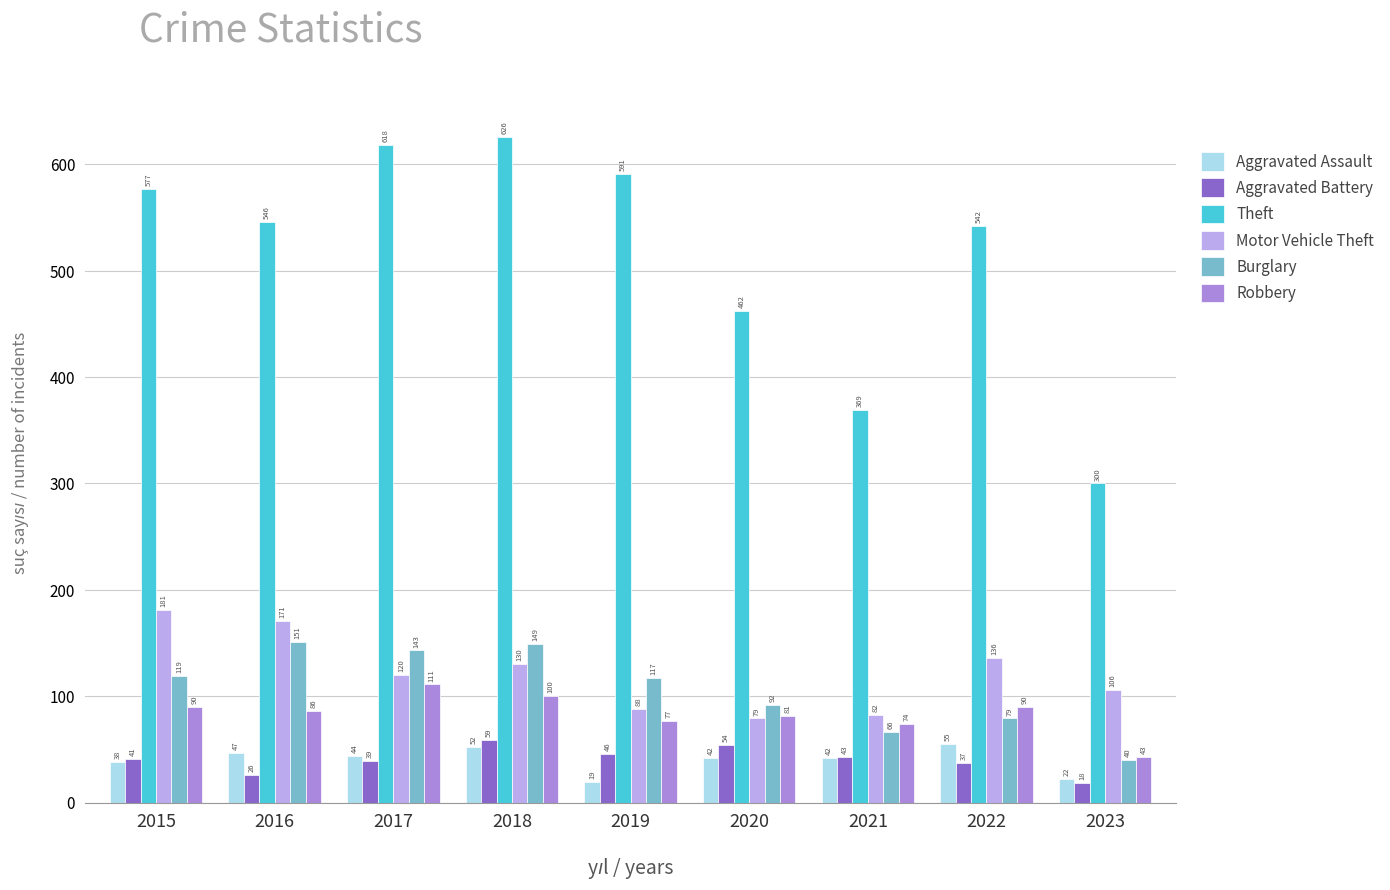

The value of Burglary at 2021 is 66. True or false?

True